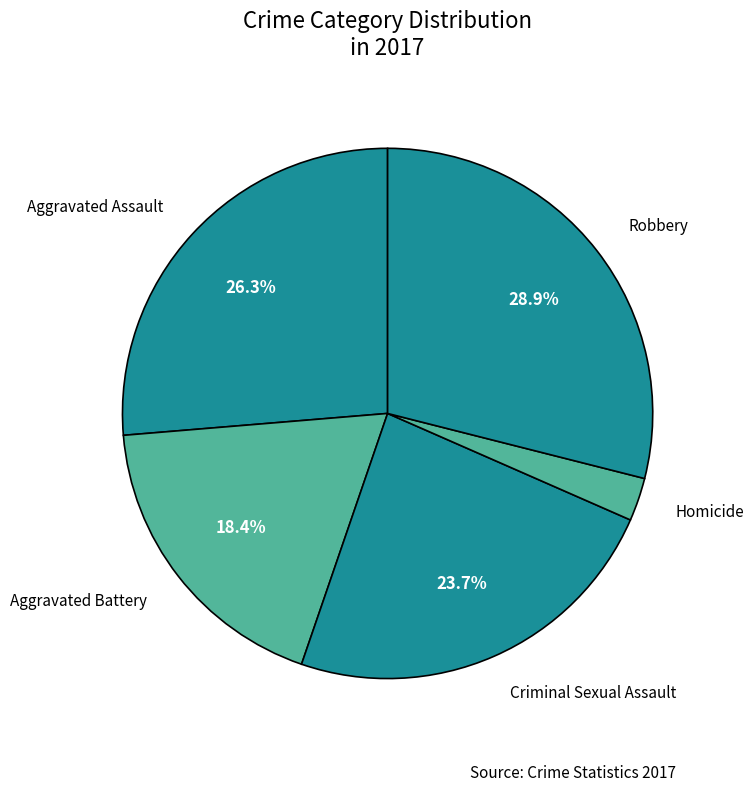

What is the largest slice in the pie chart?

Robbery